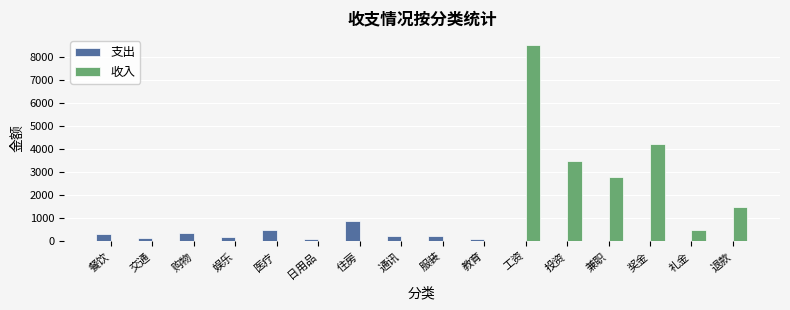

What value does the 收入 series have at 工资?

8500